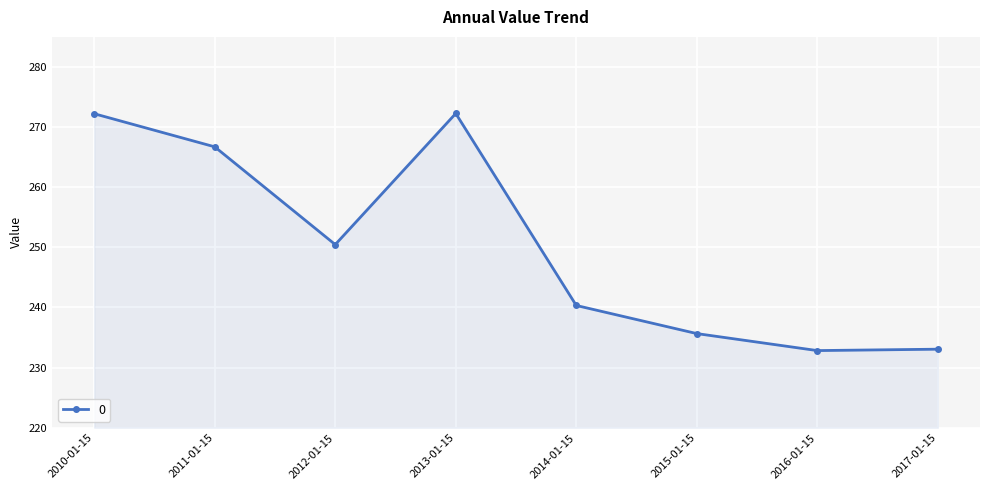

What is the label of the 6th point from the left?

2015-01-15